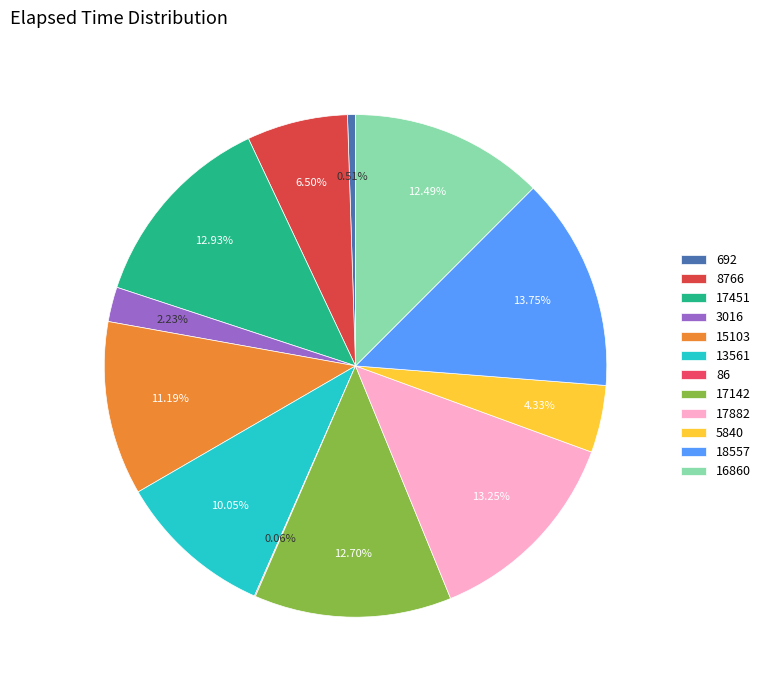

How many slices are in this pie chart?

12